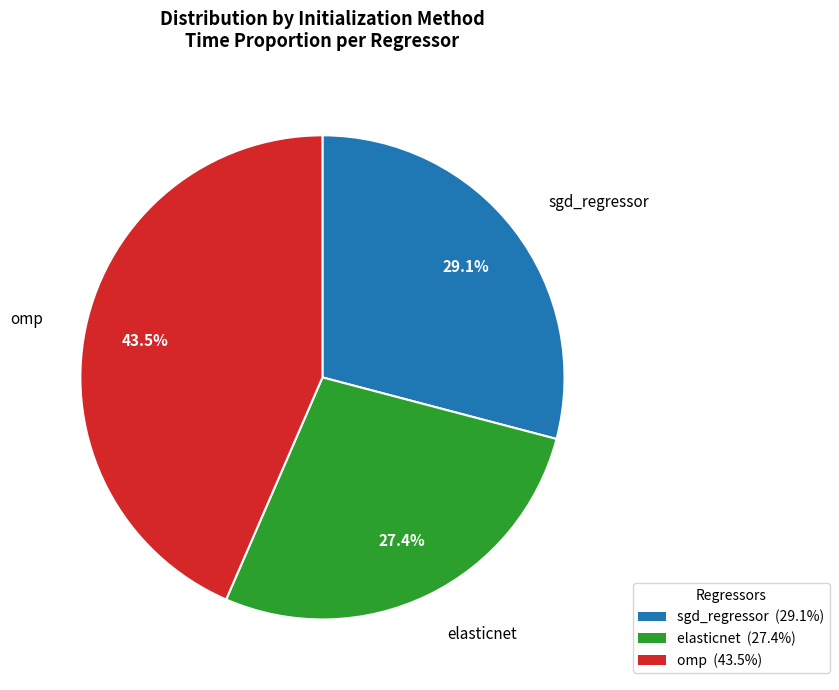

The elasticnet slice represents 27% of the pie. True or false?

True